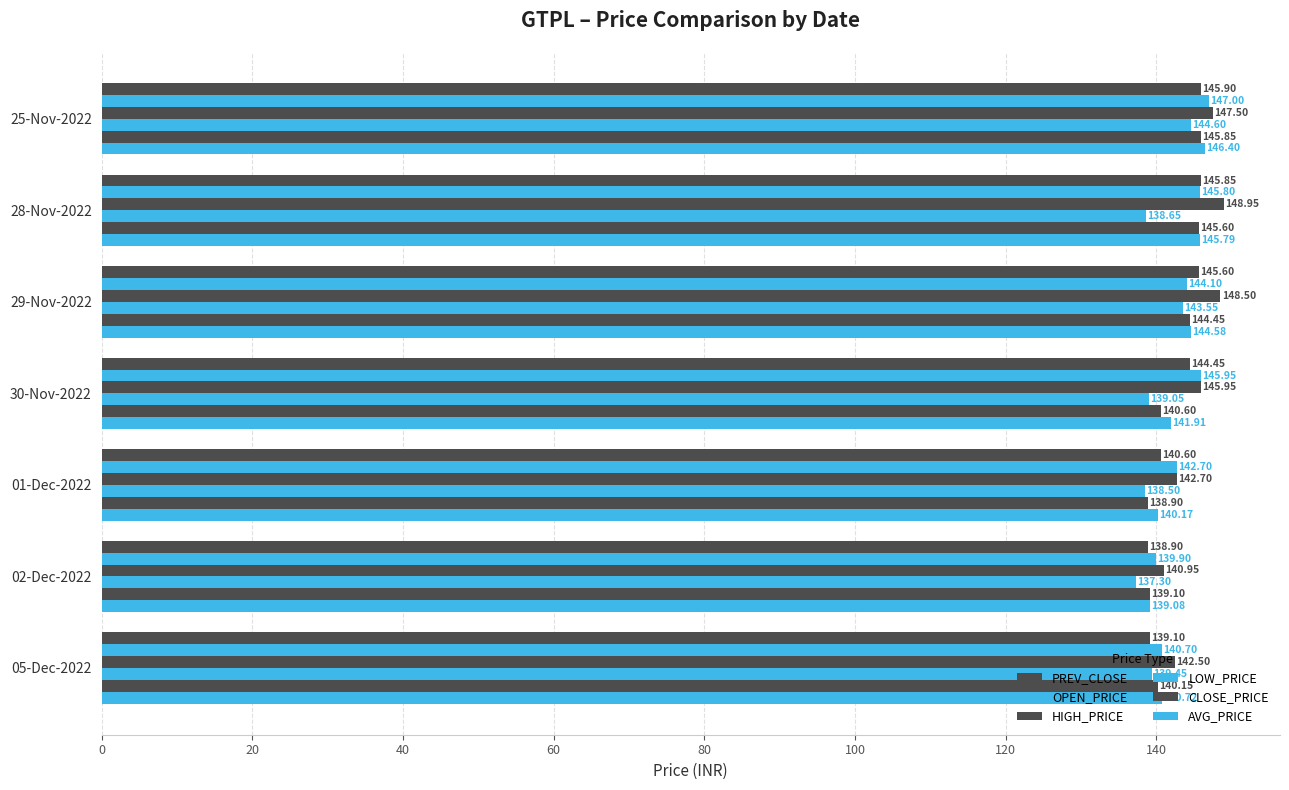

How many data points in PREV_CLOSE are less than 144?

3